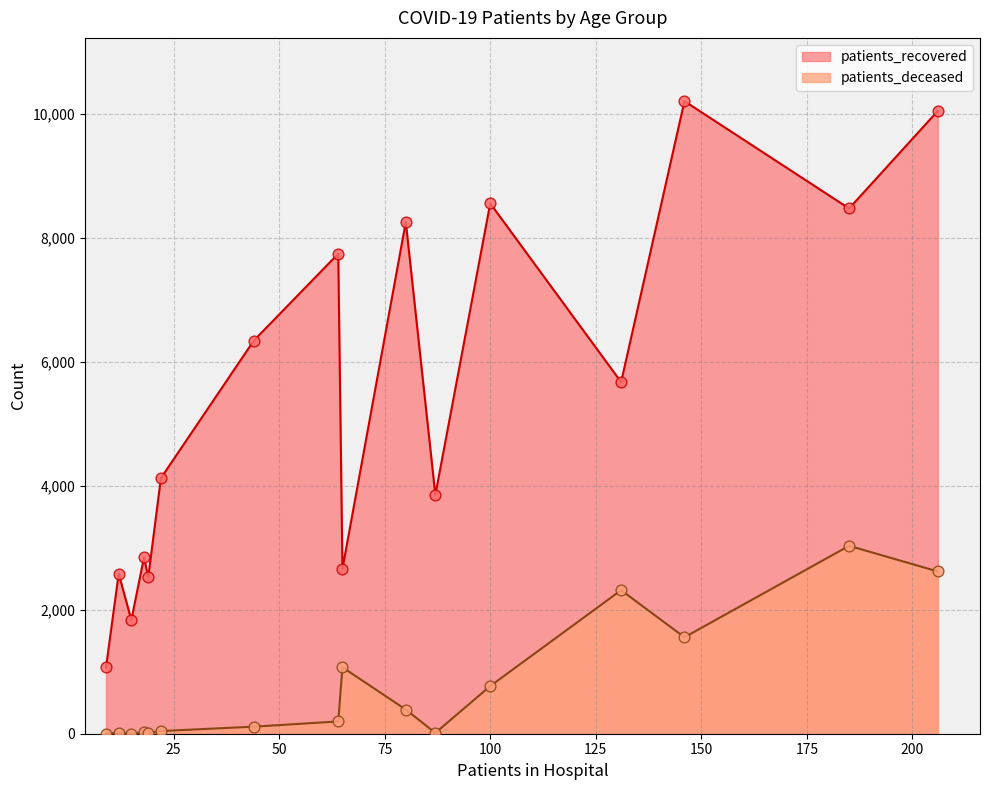

What is the total value across all series at >90?

3734